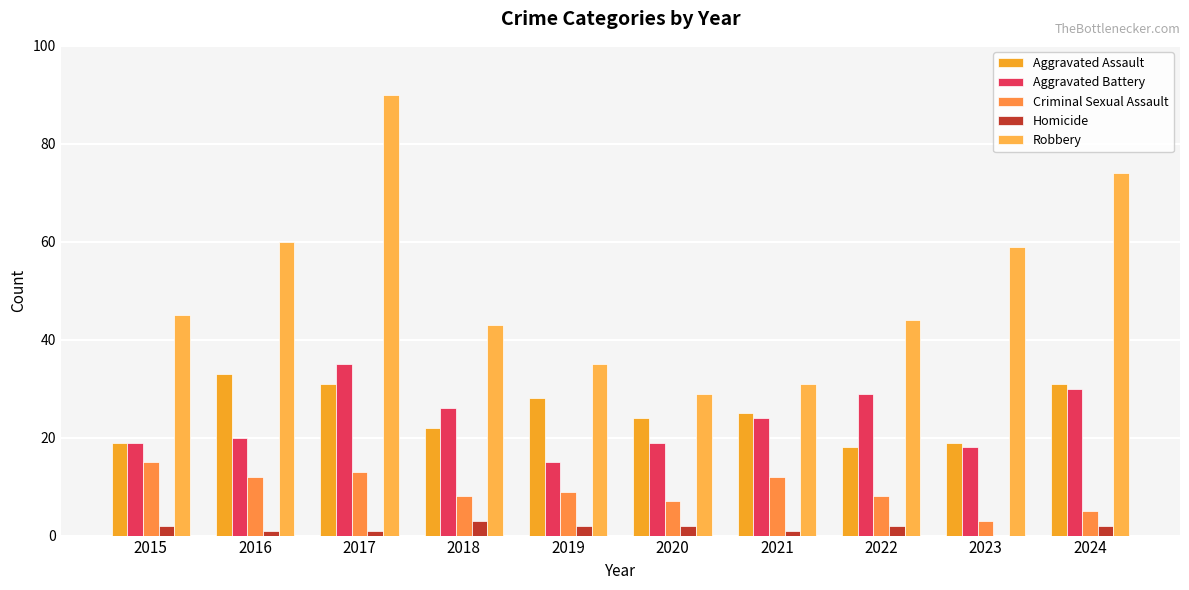

The value of Aggravated Assault at 2024 is 9. True or false?

False